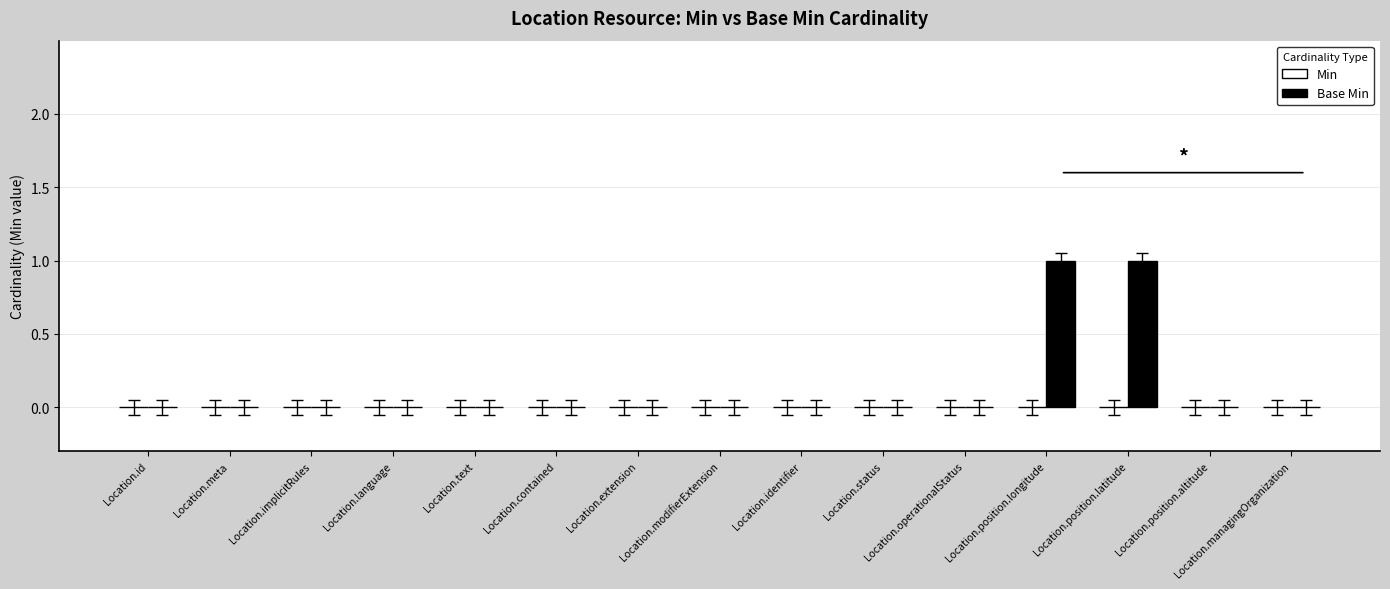

The chart shows a value of 1 at Location.contained. True or false?

False